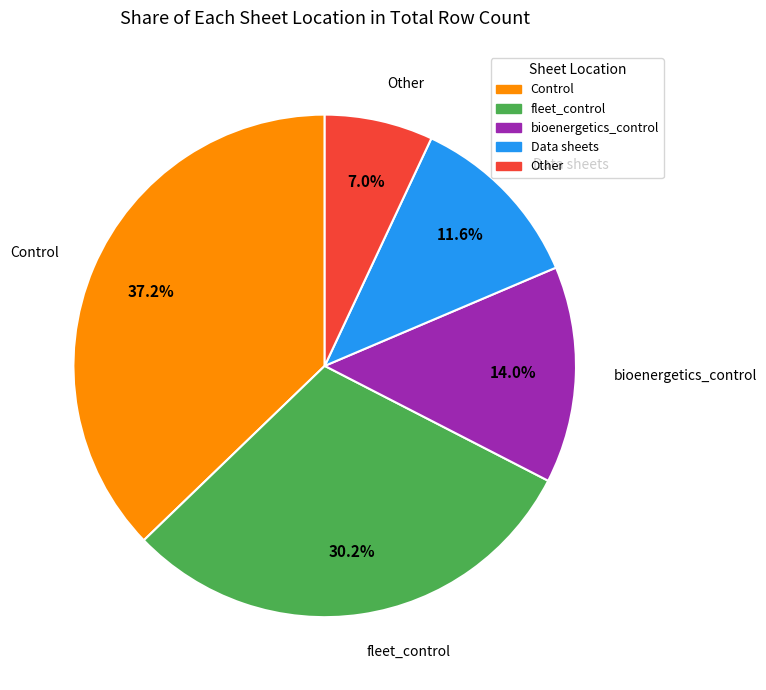

Does any single category account for the majority?

No